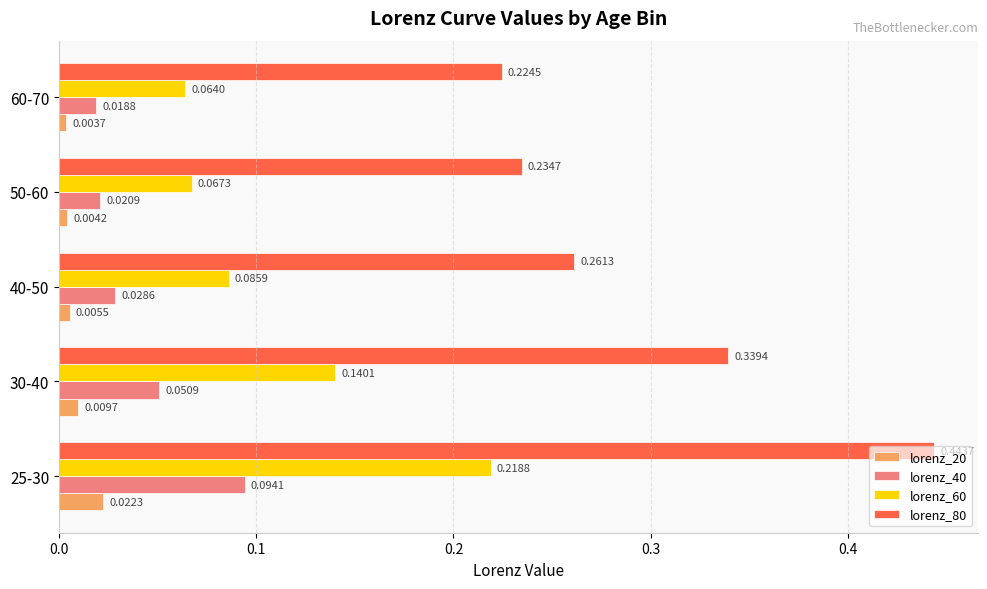

Which series has the largest range (max minus min)?

lorenz_80